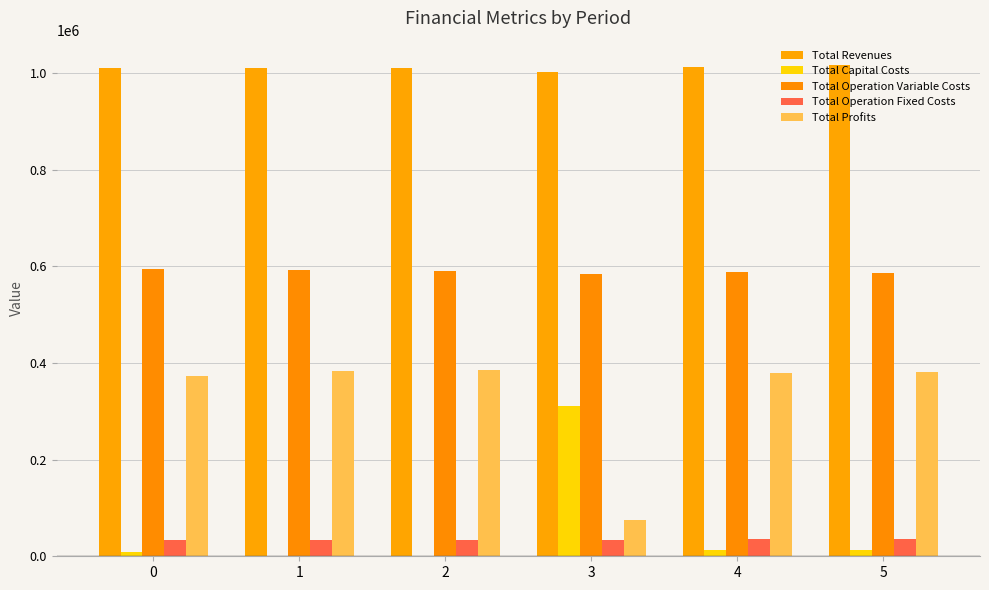

Does the chart contain stacked bars?

No